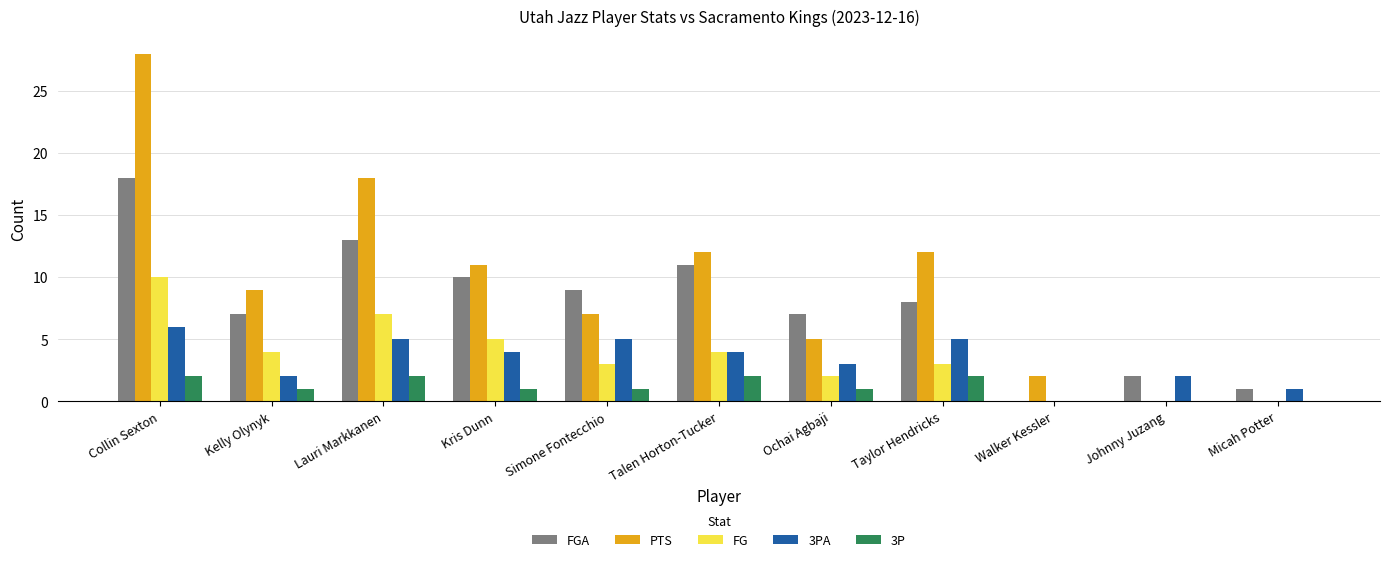

At which category is the sum across all series the highest?

Collin Sexton